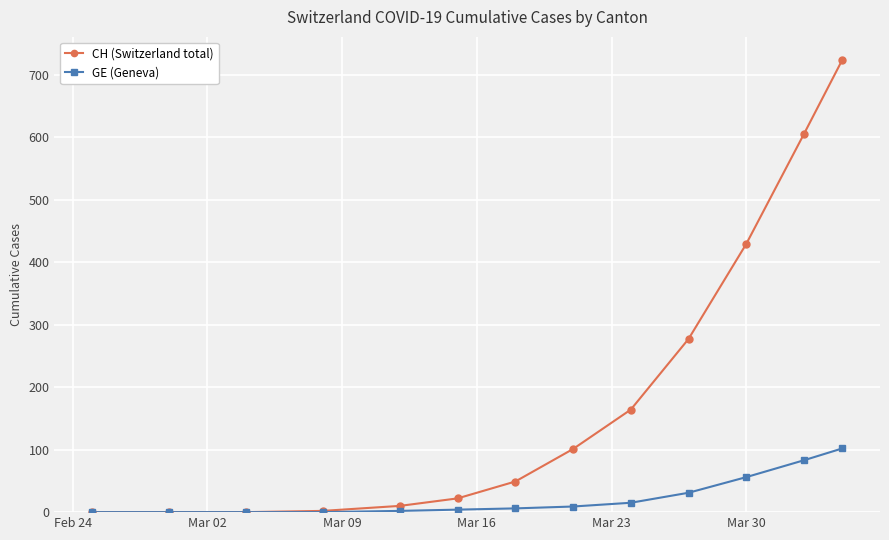

Which series has the largest total across all categories?

CH (Switzerland total)